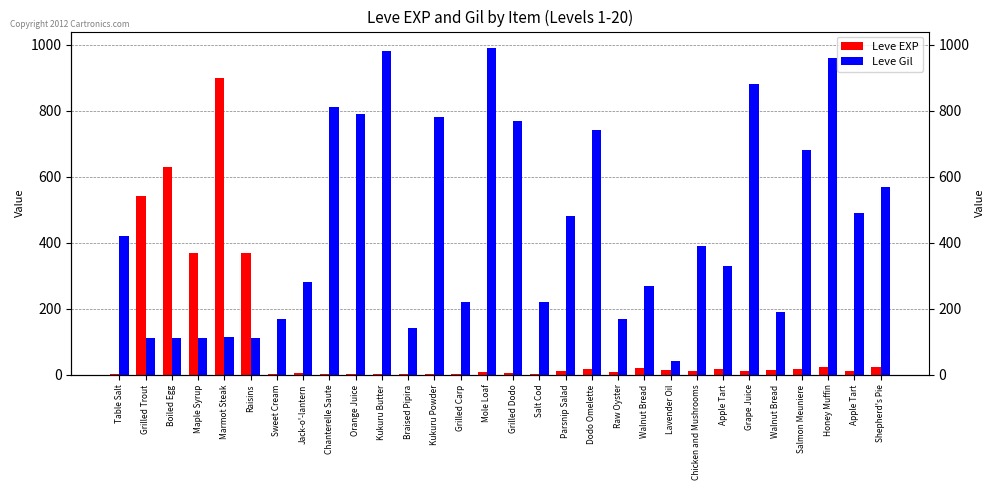

Which series changed the most between Sweet Cream and Jack-o'-lantern?

Leve Gil